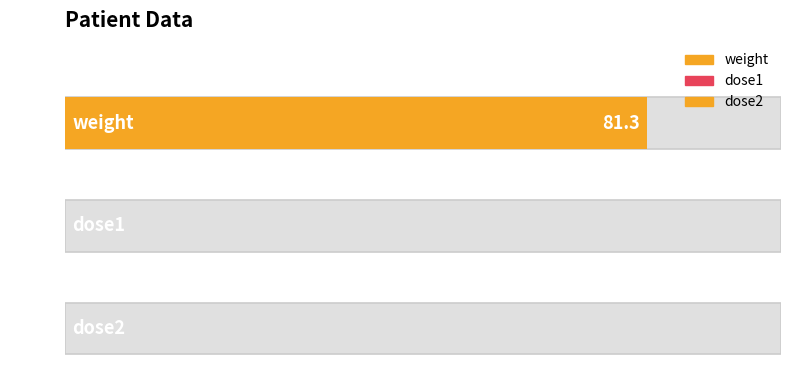

At which label is the value closest to 40?

dose1